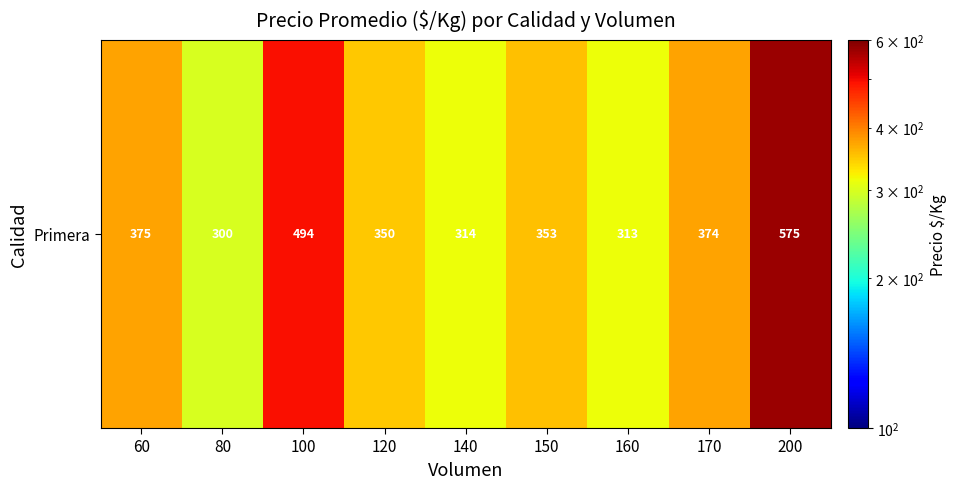

What is the sum of the values at 80 and 160?

613.3